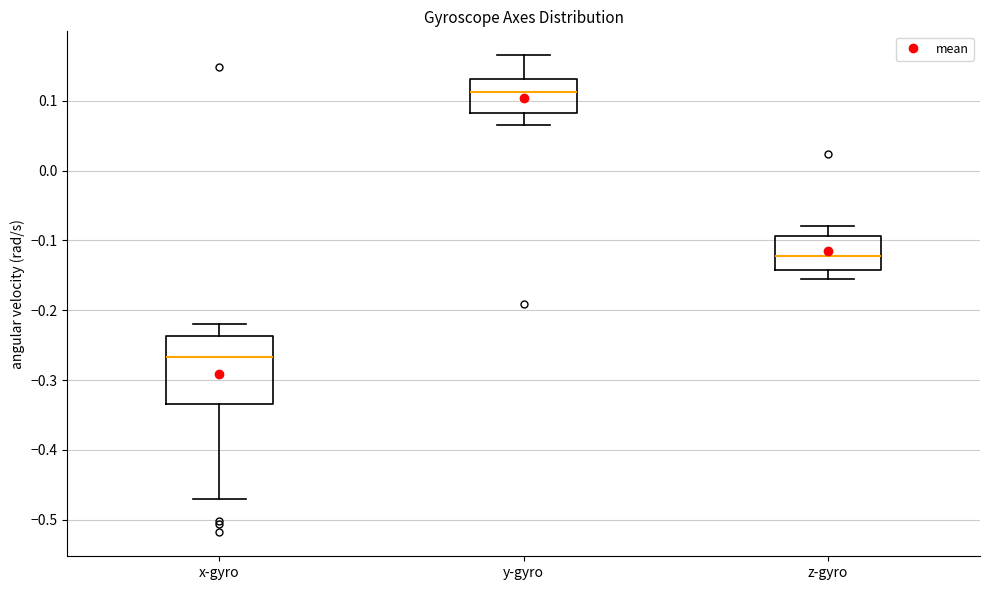

Which box has the highest median line?

y-gyro